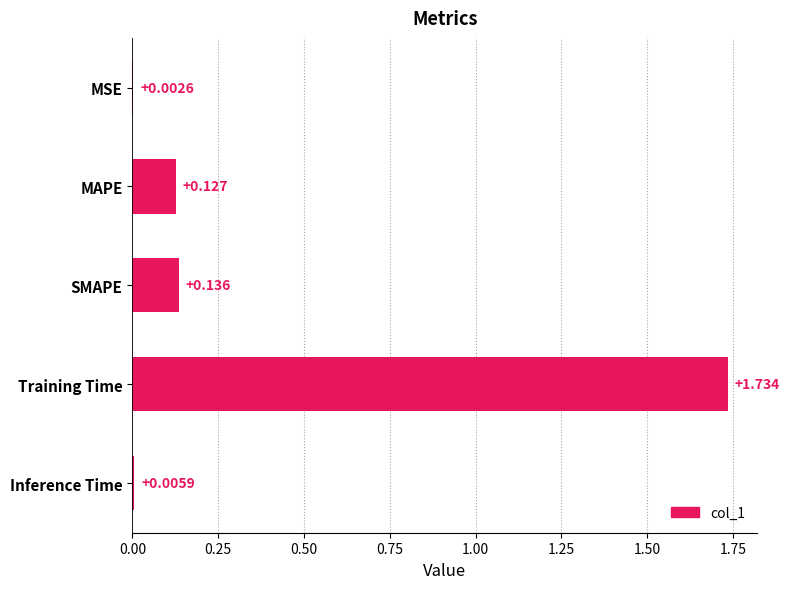

Between SMAPE and Training Time, which is larger?

Training Time